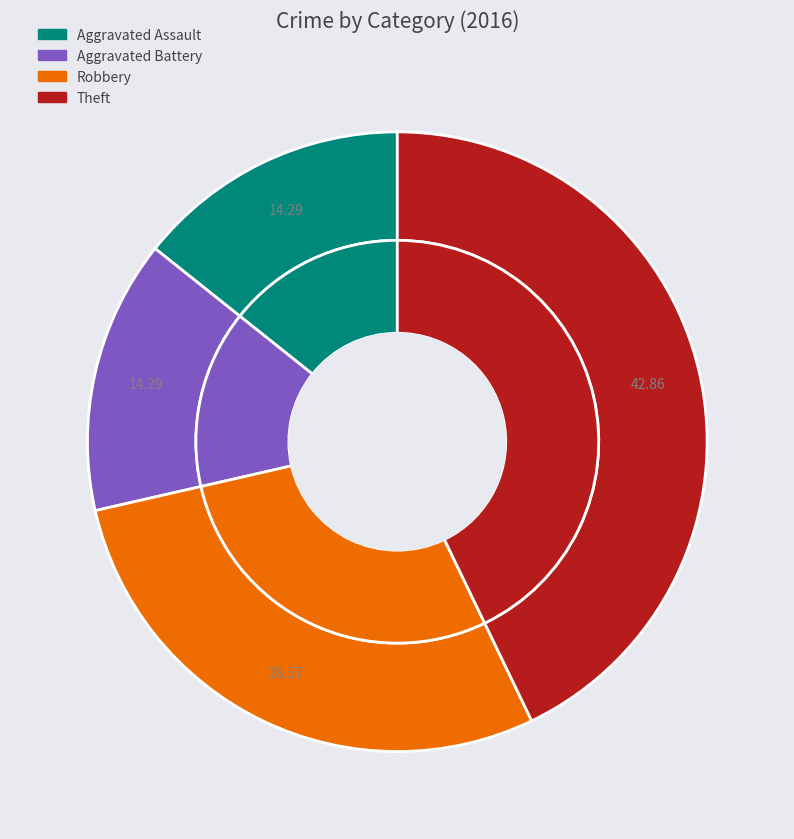

Is it true that Theft is 43% of the pie?

True